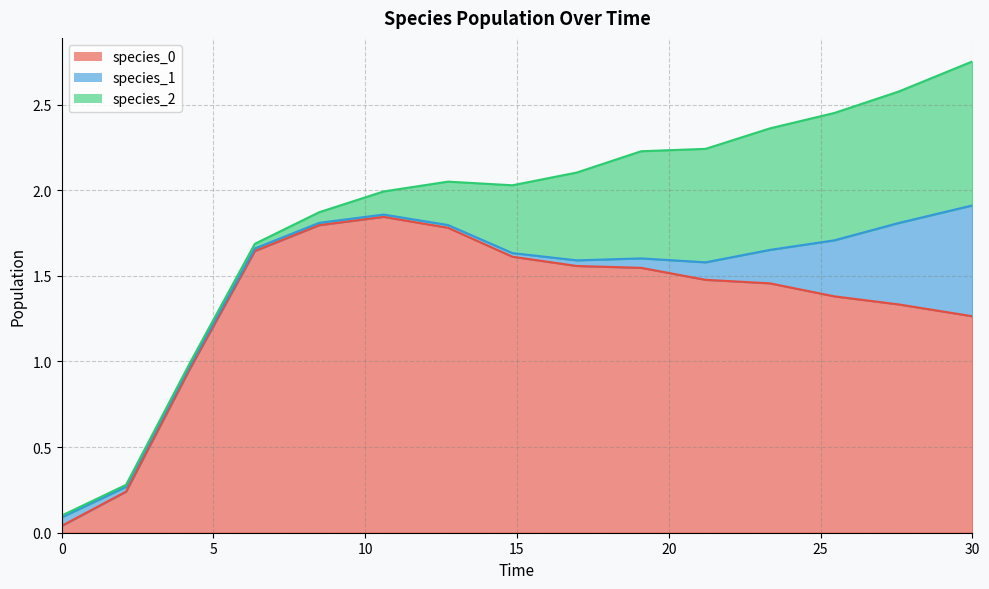

Does the chart have visible grid lines?

Yes